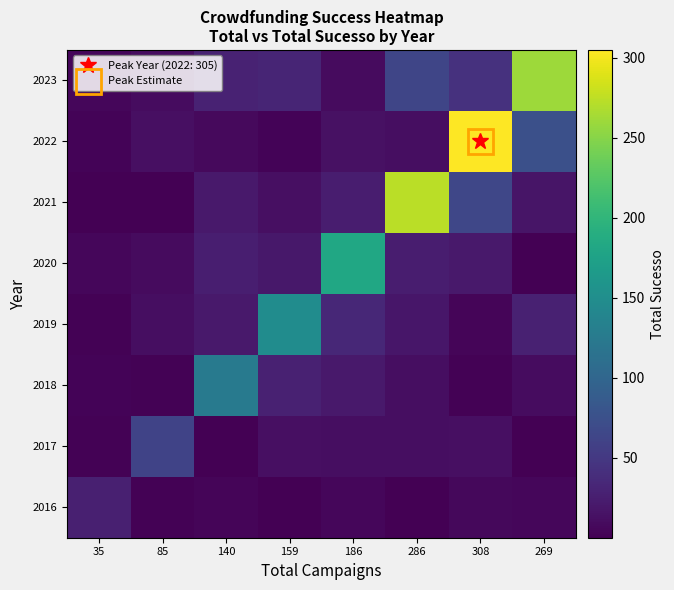

At how many categories does at least one series exceed 116?

6